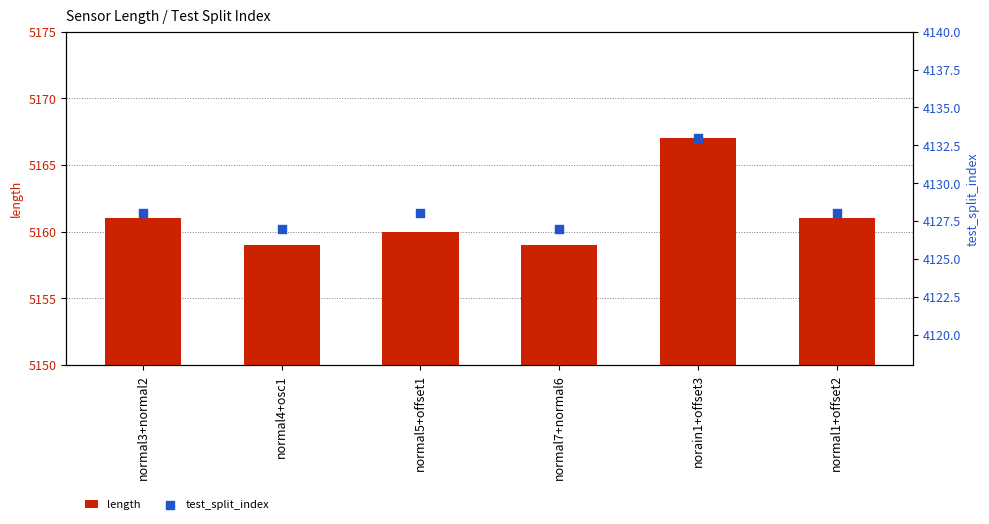

Is the value of test_split_index at normal5+offset1 greater than the value of length at norain1+offset3?

No